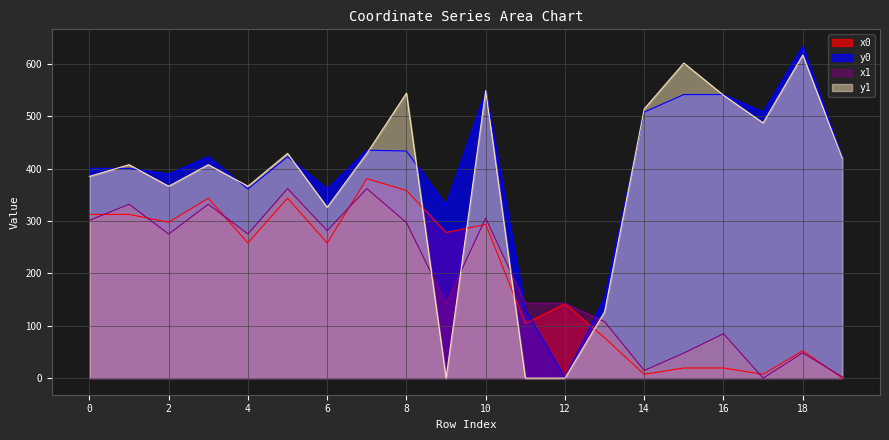

Which series ends up on top after the final intersection of y0 and y1?

y0